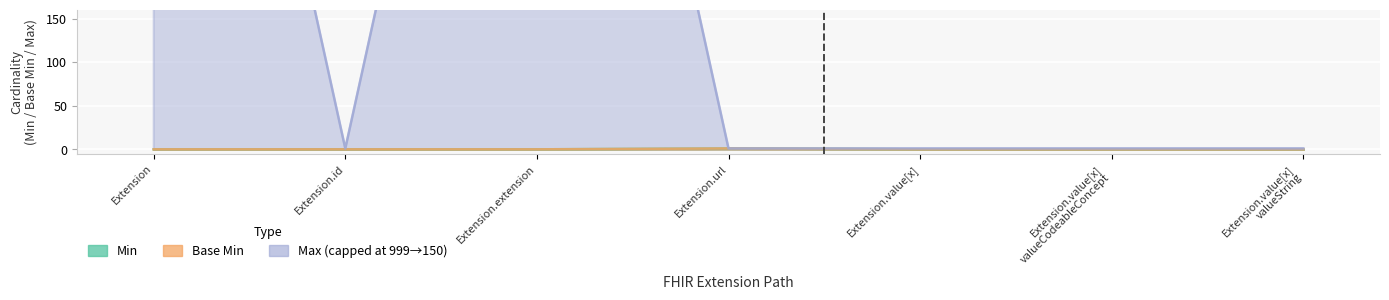

How many interior local peaks does the Min series have?

1